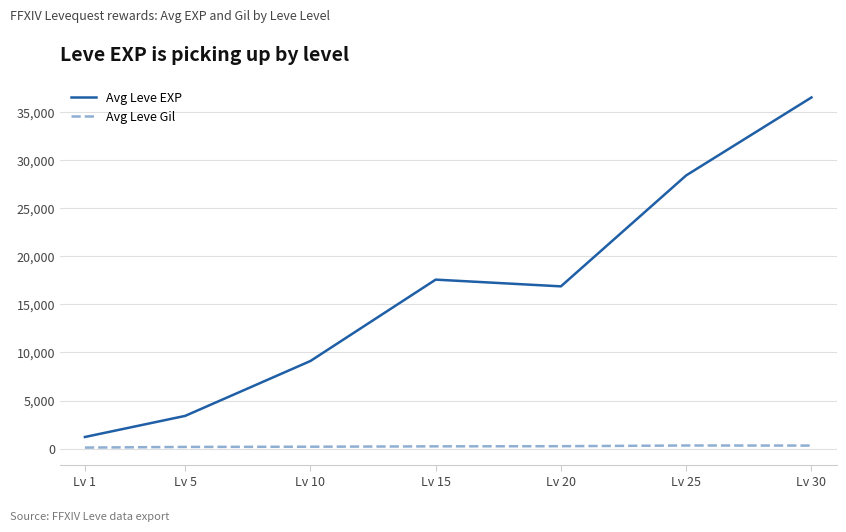

Which series changed the most between Lv 15 and Lv 30?

Avg Leve EXP